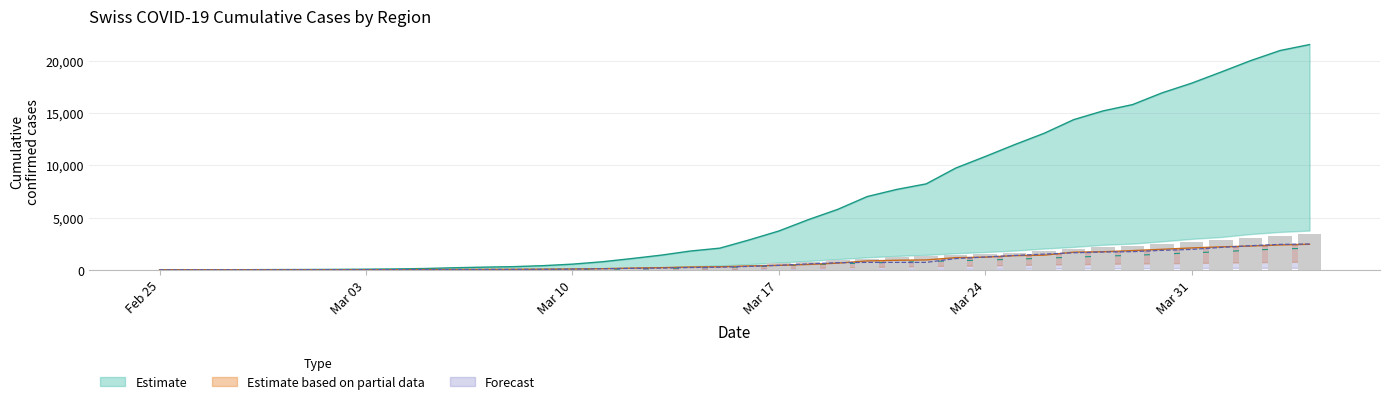

At which category is the sum across all series the highest?

2020-04-04